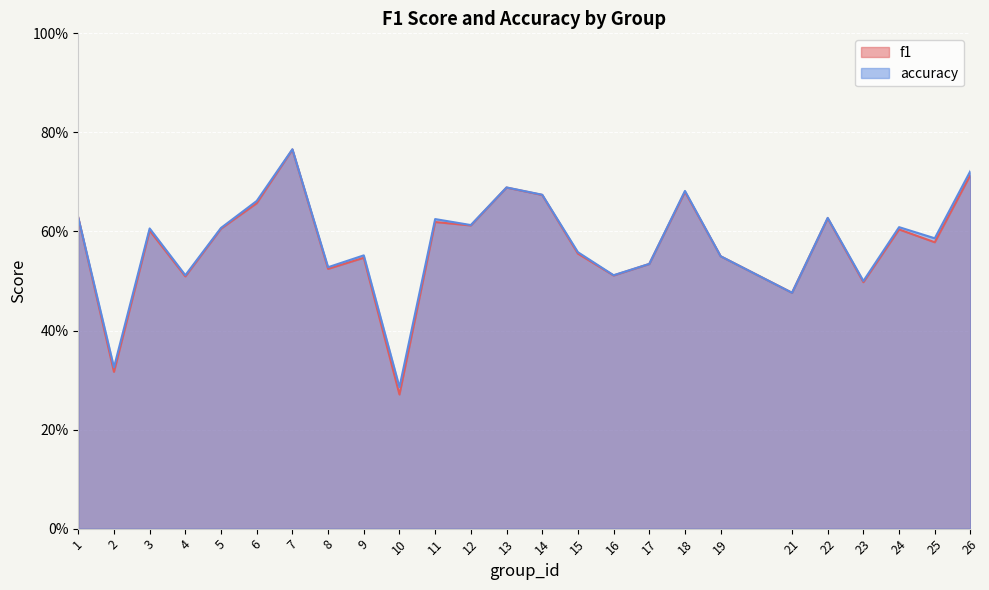

How many series are shown in this chart?

2